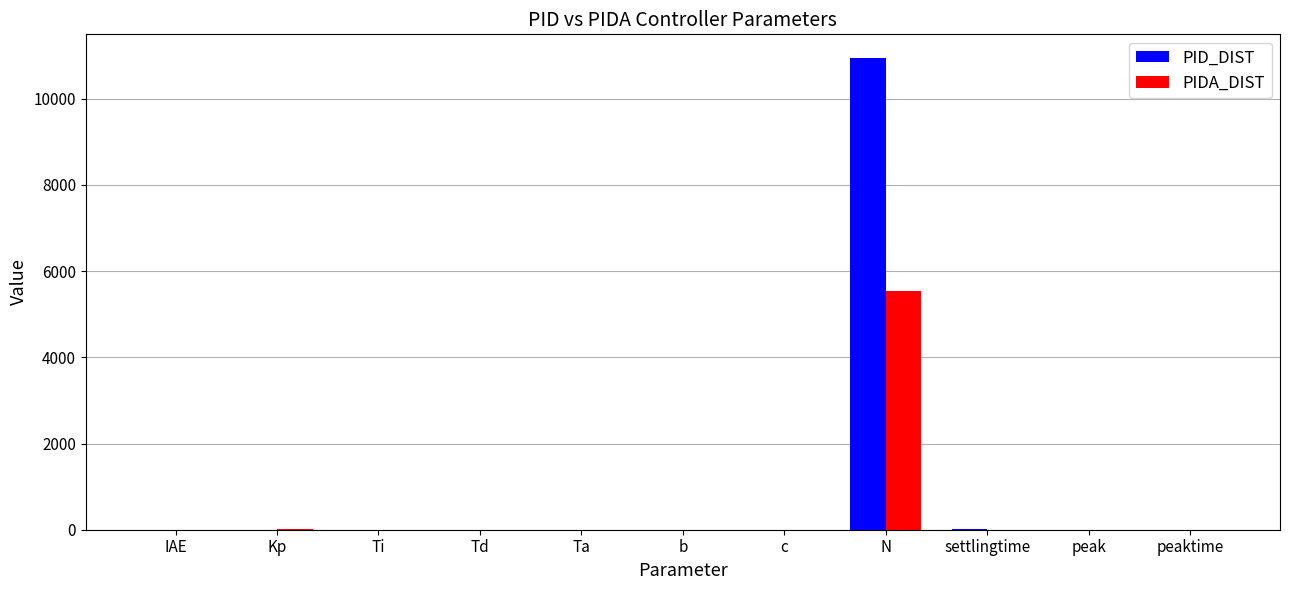

Is it true that PID_DIST equals 0.3 at peak?

True